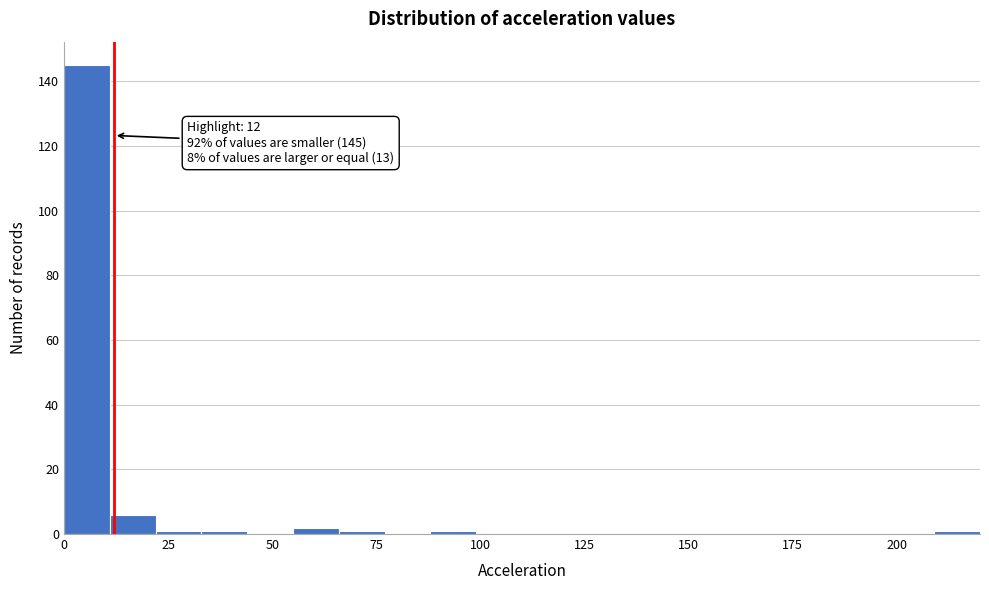

Around what value on the x-axis is the tallest bar? Give the approximate position of its centre, as read against the axis.

5